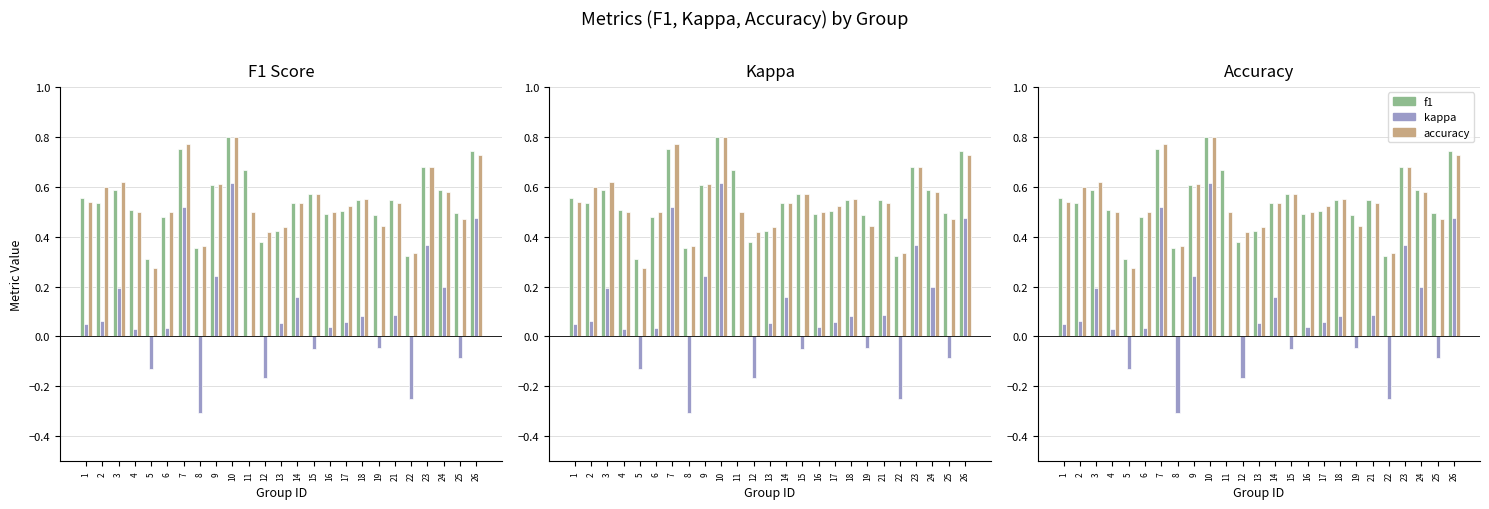

What is the sum of all kappa values?

2.2